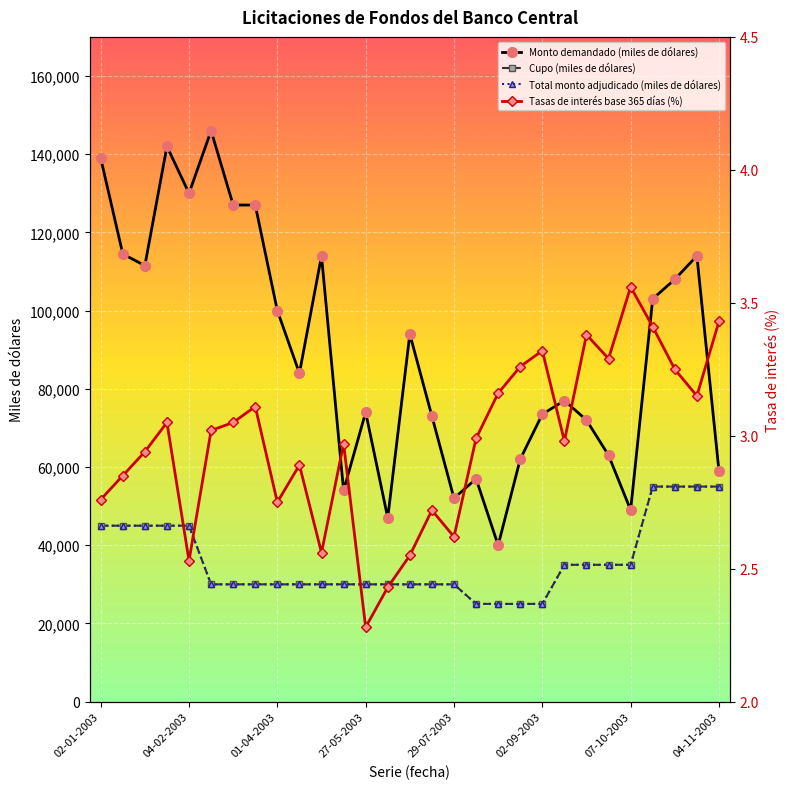

True or false: Monto demandado (miles de dólares) and Tasas de interés base 365 días (%) intersect in this chart.

False